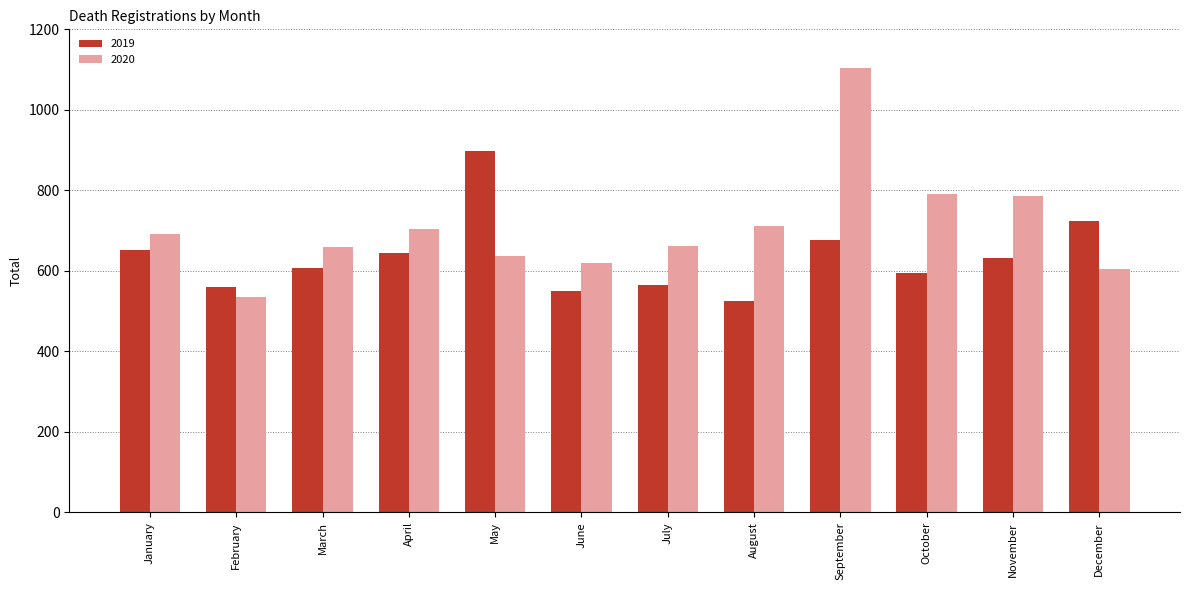

Which series has the widest spread of values?

2020